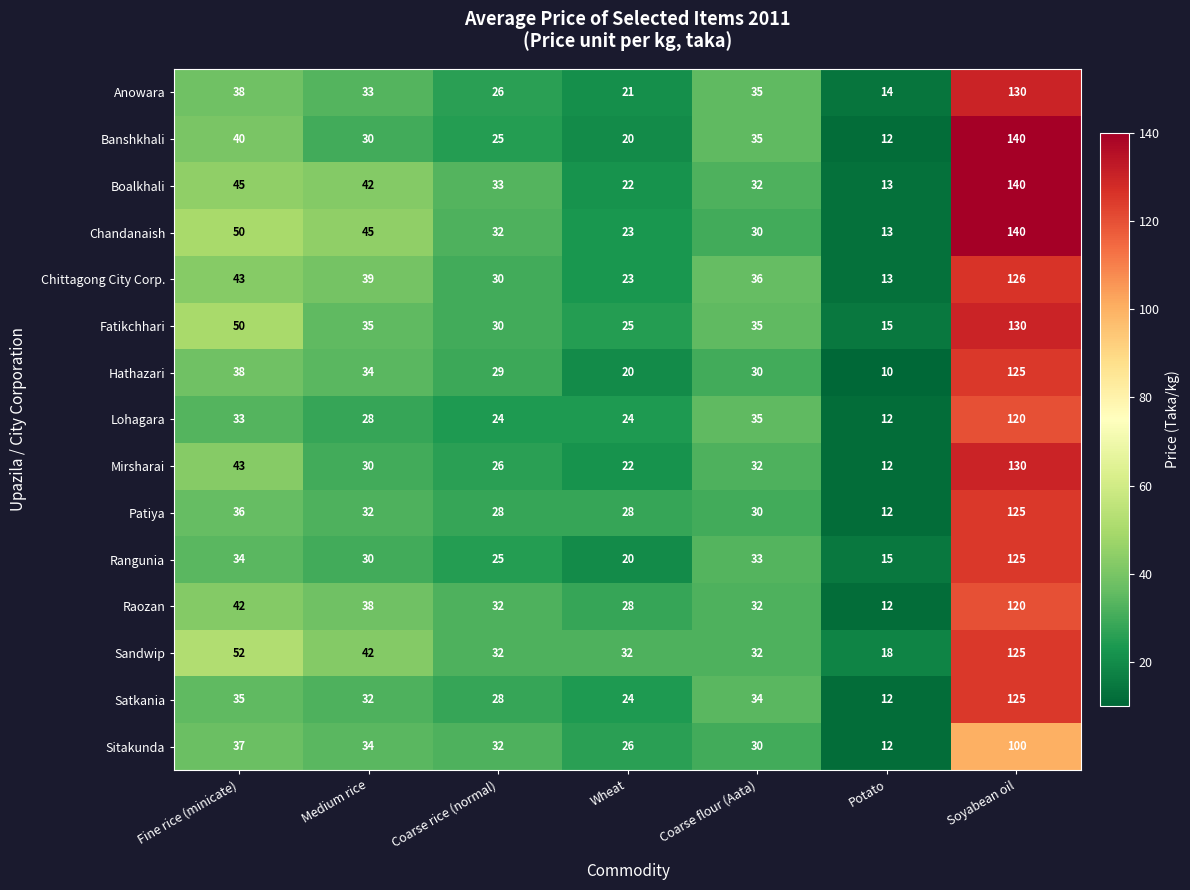

The value of Boalkhali at Wheat is 22. True or false?

True